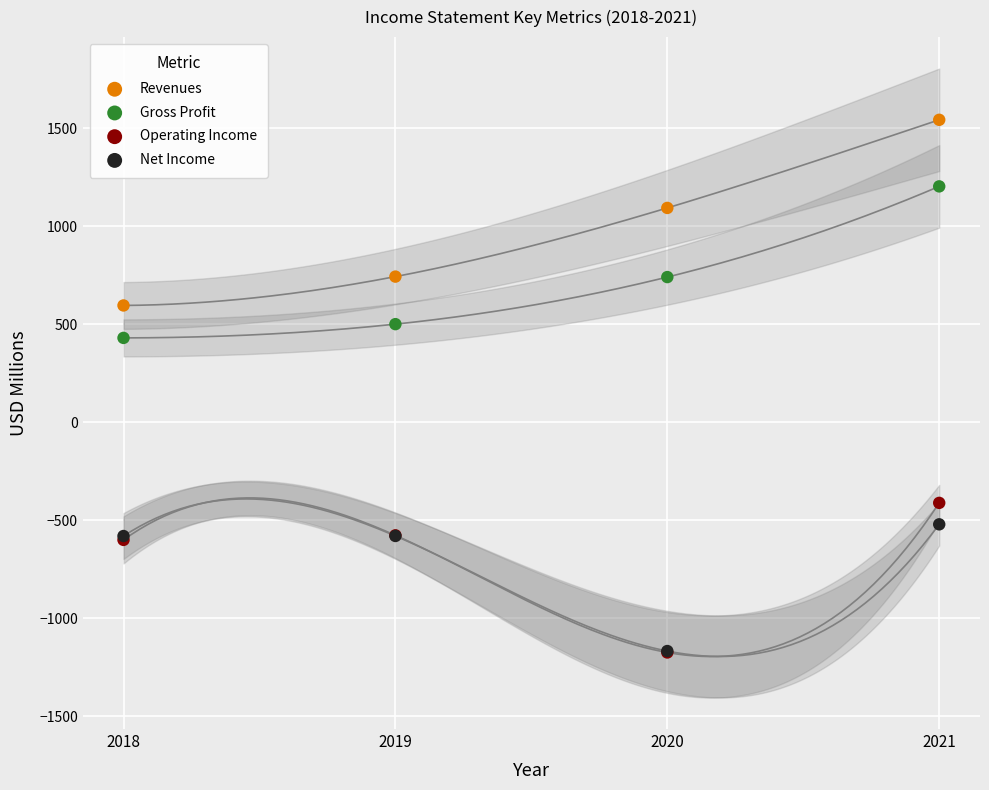

Across all series, what Y value is closest to 184?

430.0